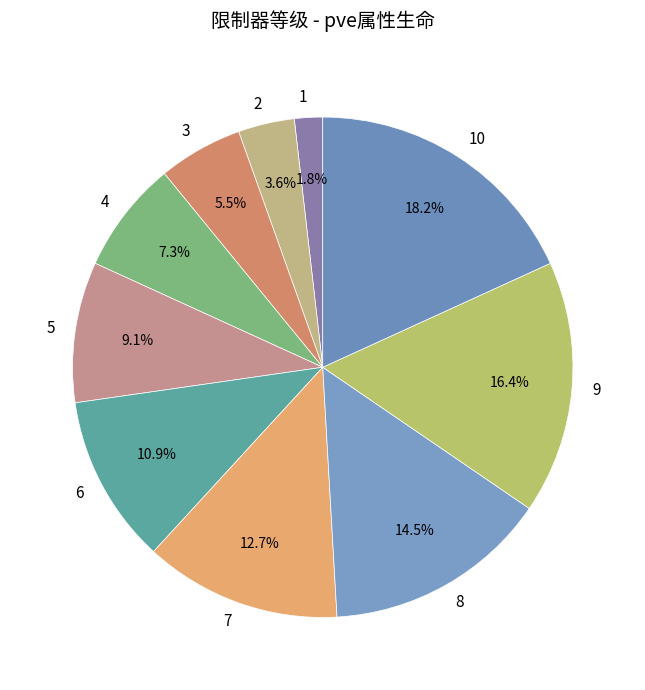

How many segments does this pie chart have?

10